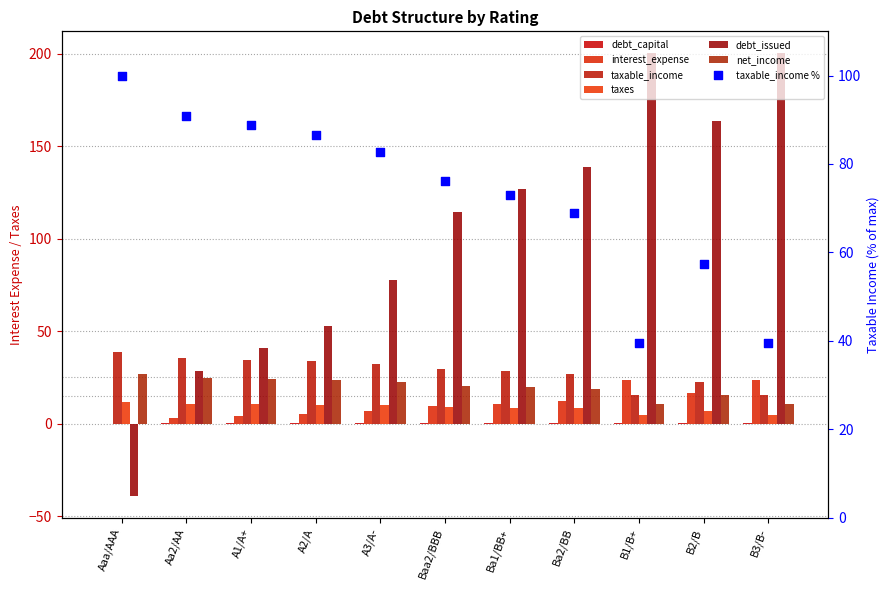

Which series reaches the minimum Y coordinate?

debt_issued